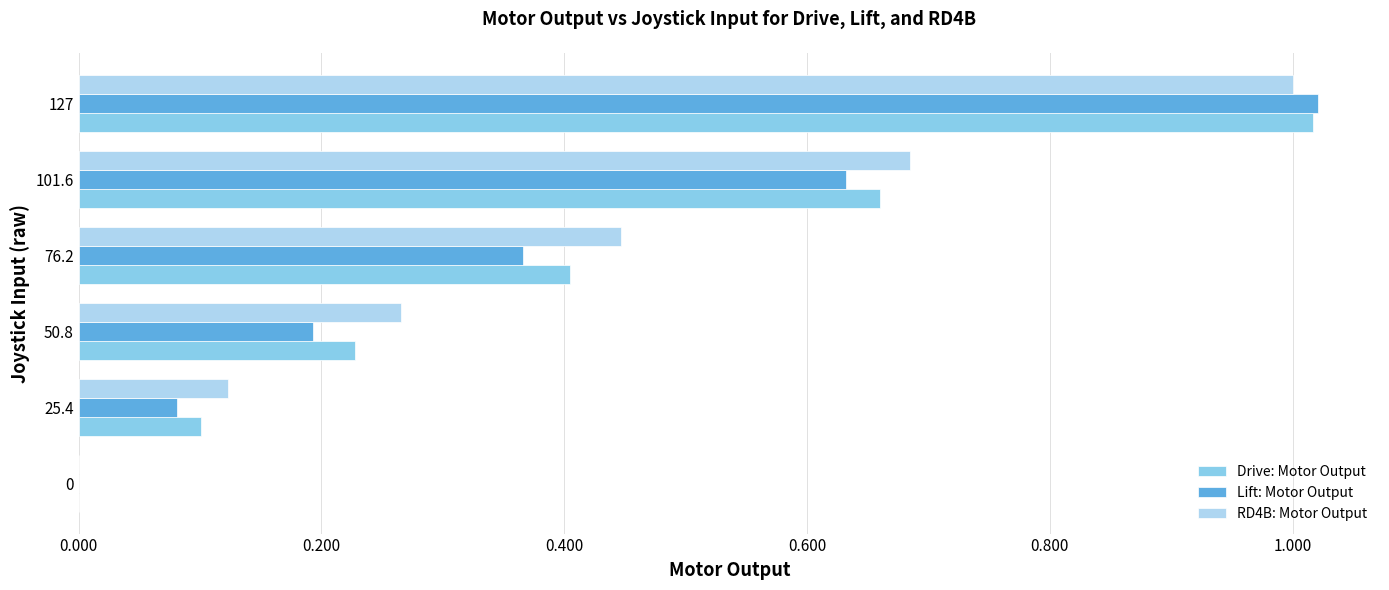

Is the value of Lift: Motor Output at 50.8 greater than the value of Drive: Motor Output at 50.8?

No